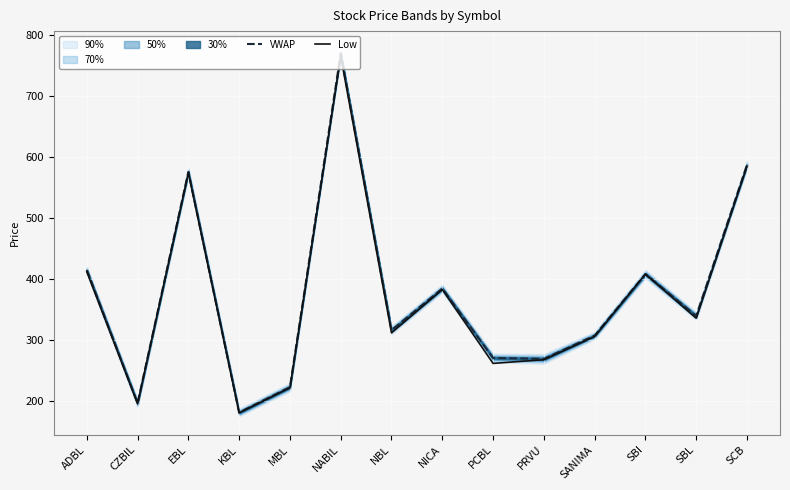

What is the difference between the highest and lowest values at SBL?

3.7